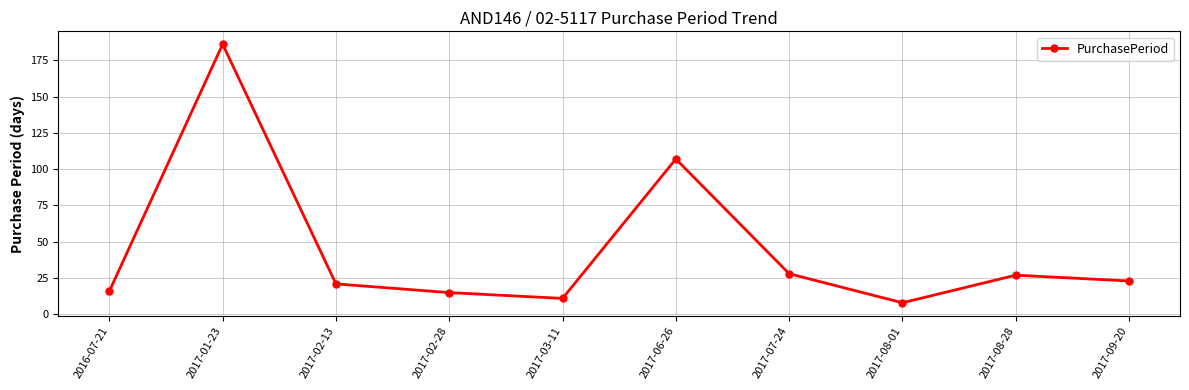

What is the label of the 1st point from the left?

2016-07-21